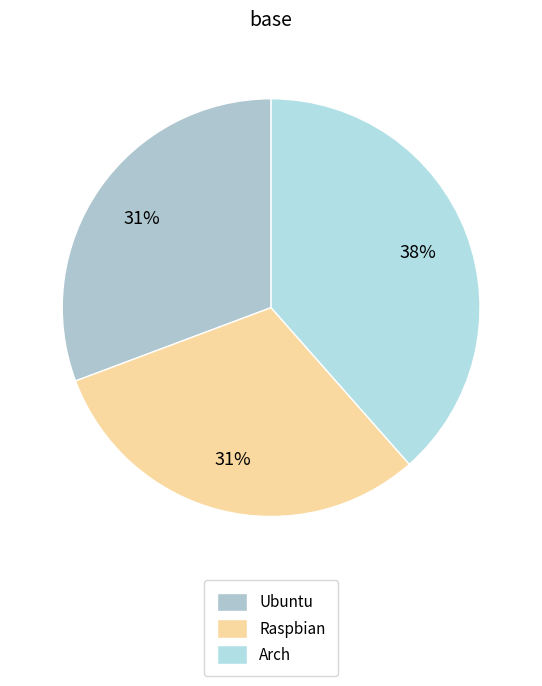

To the nearest percent, what percentage of the pie is Raspbian?

31%